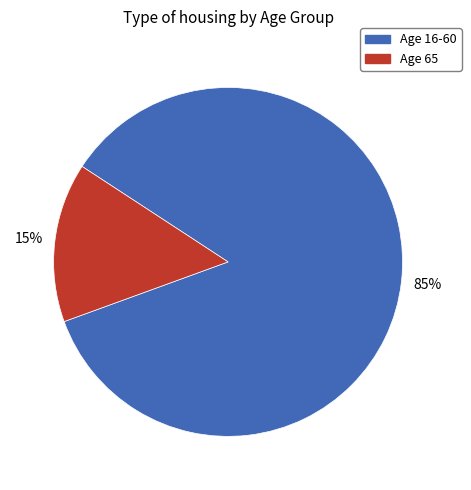

How many segments does this pie chart have?

2